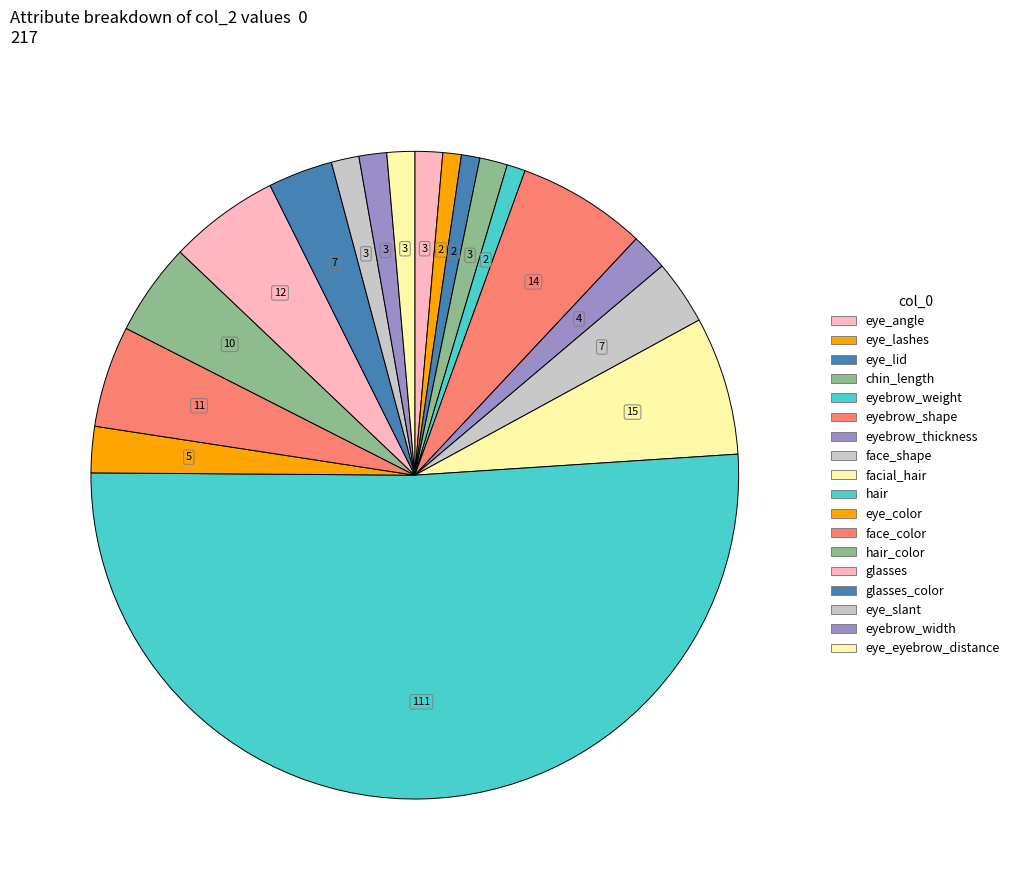

What is the largest slice in the pie chart?

hair